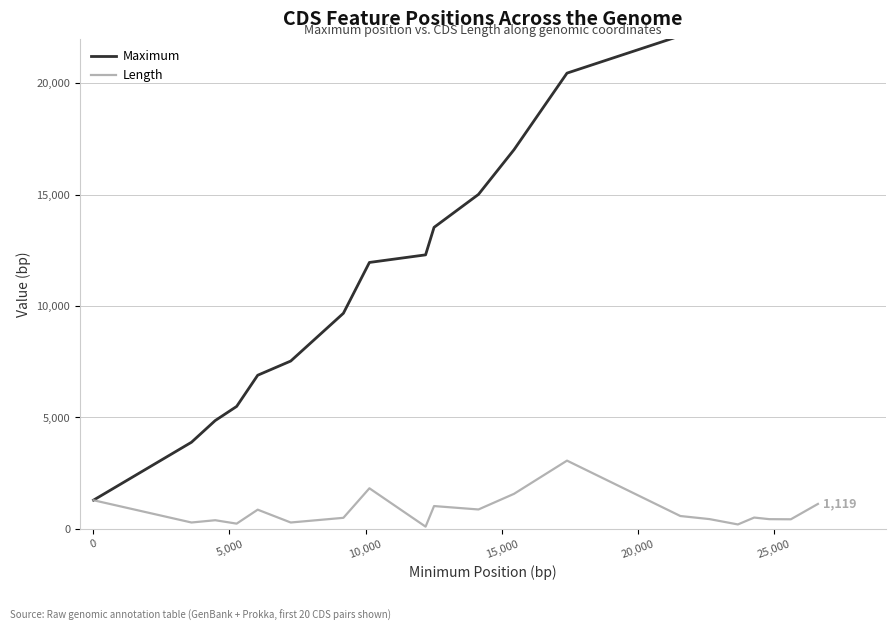

What is the maximum value for Length?

3063